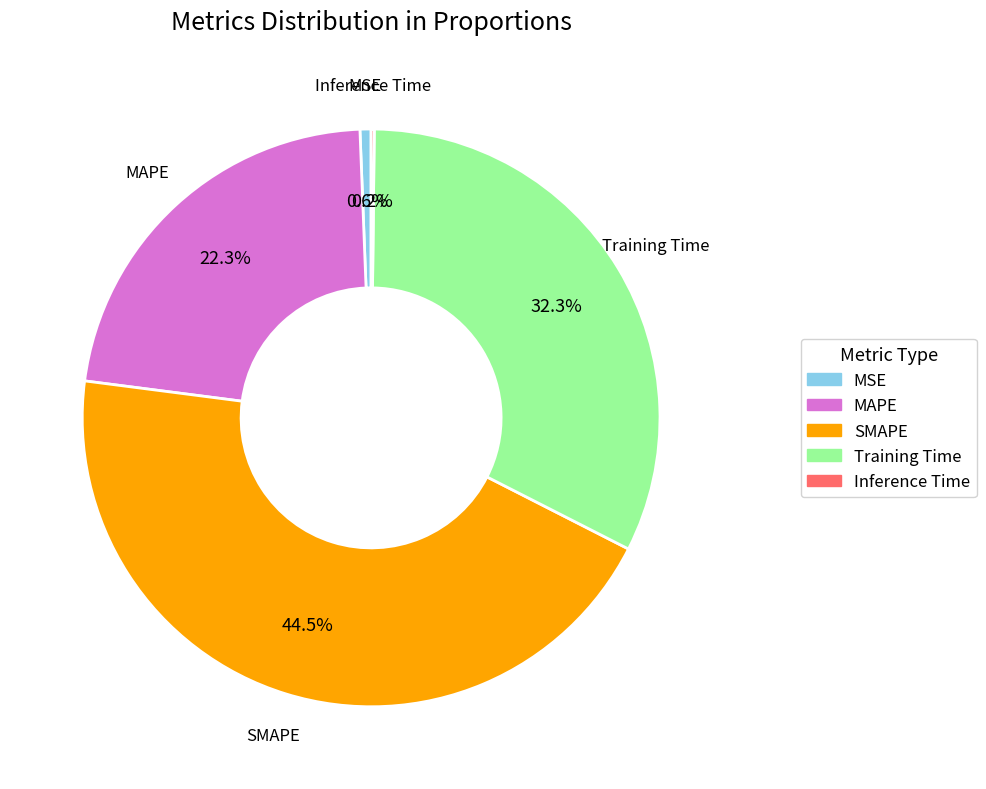

Do SMAPE and MSE together represent more than half of the pie?

No